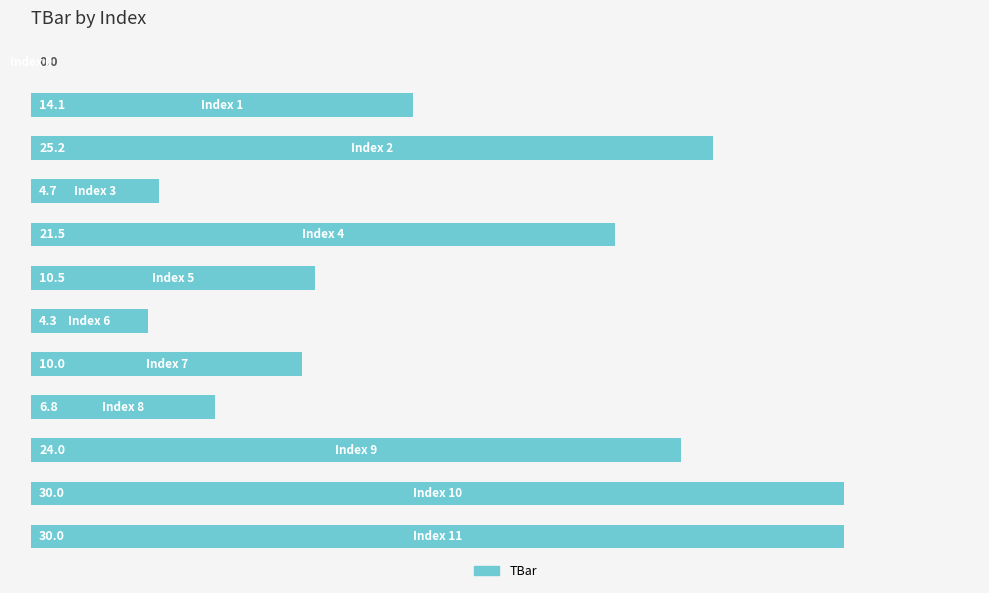

What is the maximum value shown in the chart?

30.0